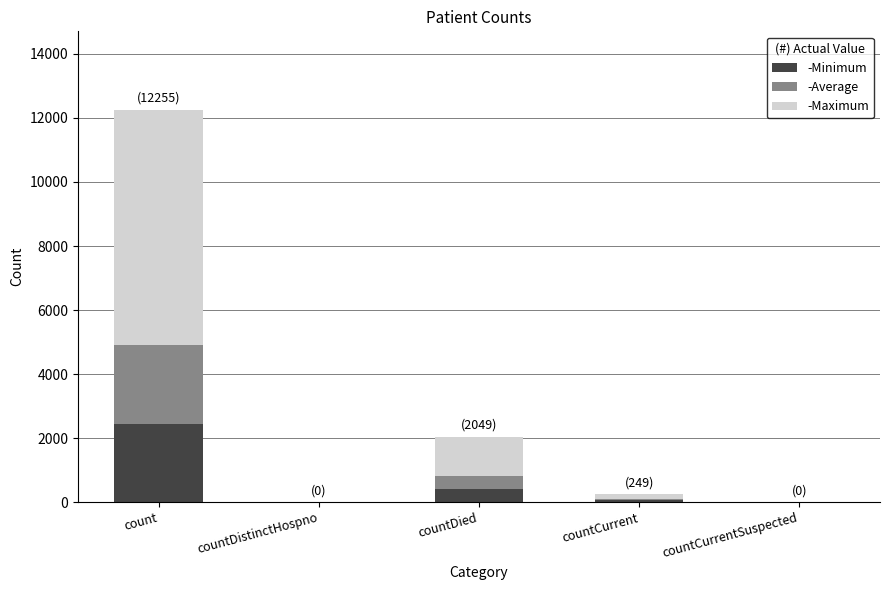

Which has a higher value, countCurrentSuspected or countDied?

countDied